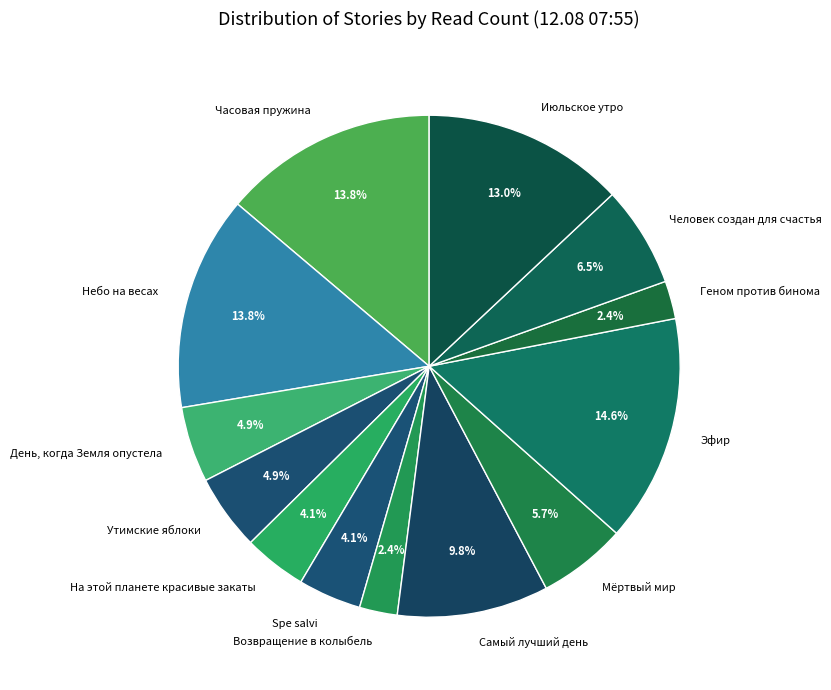

To the nearest percent, what is the difference between the День, когда Земля опустела and Геном против бинома slice percentages?

2%